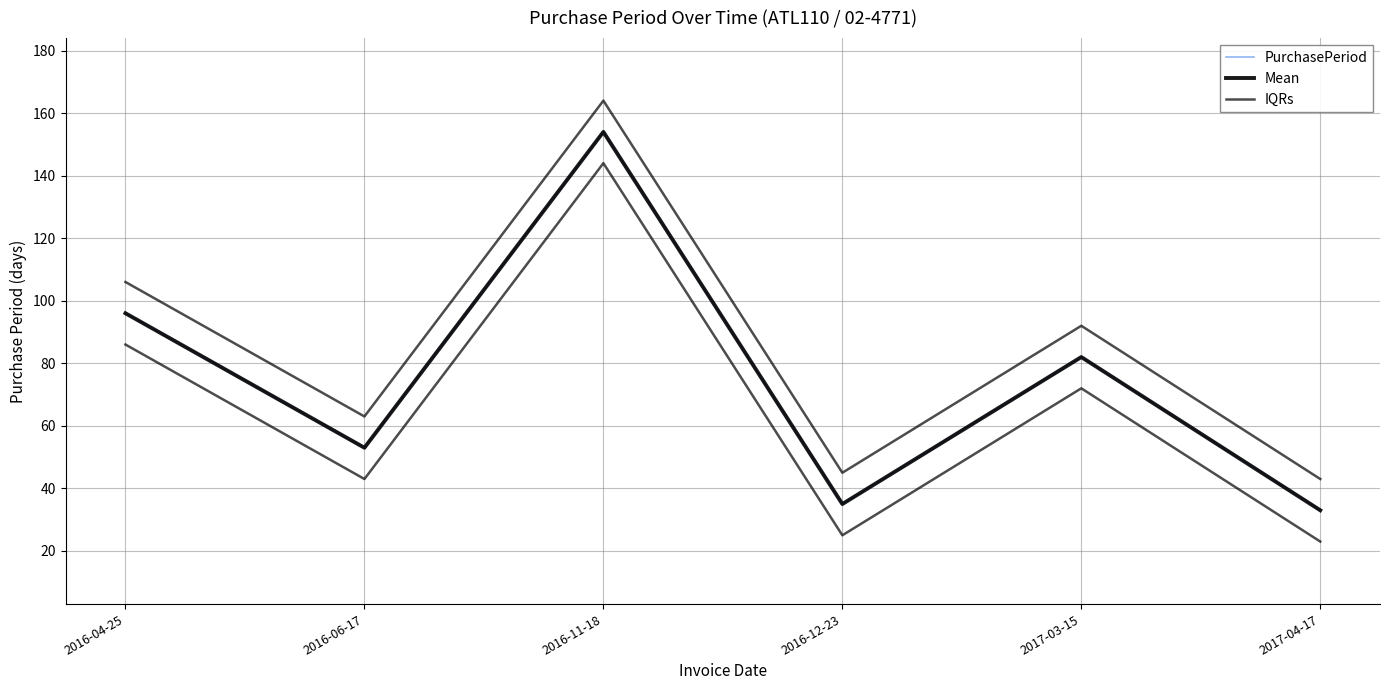

Rank the series at 2016-11-18 from lowest to highest value.

PurchasePeriod, Mean, IQRs